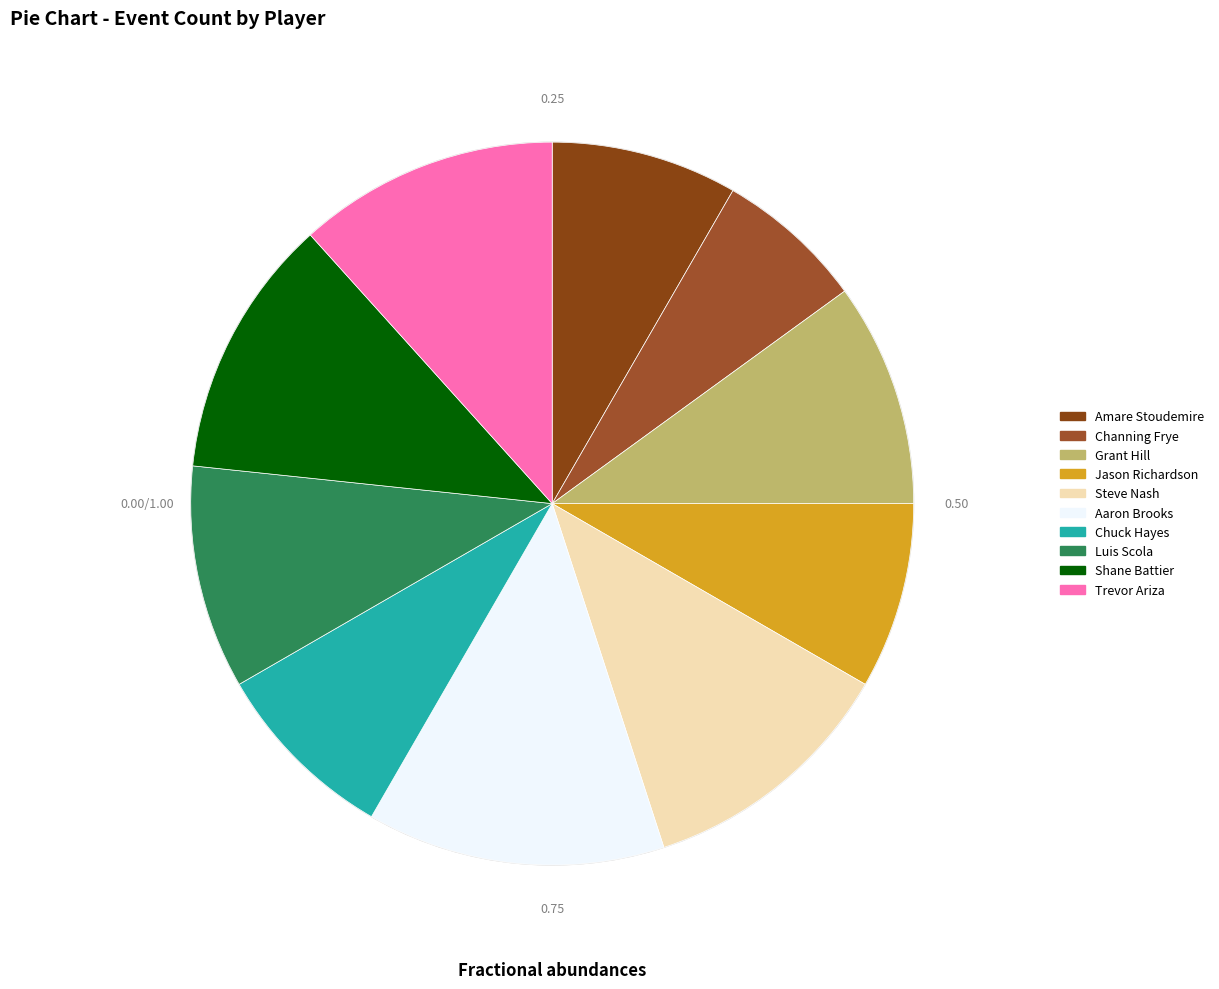

The Grant Hill slice represents 1% of the pie. True or false?

False